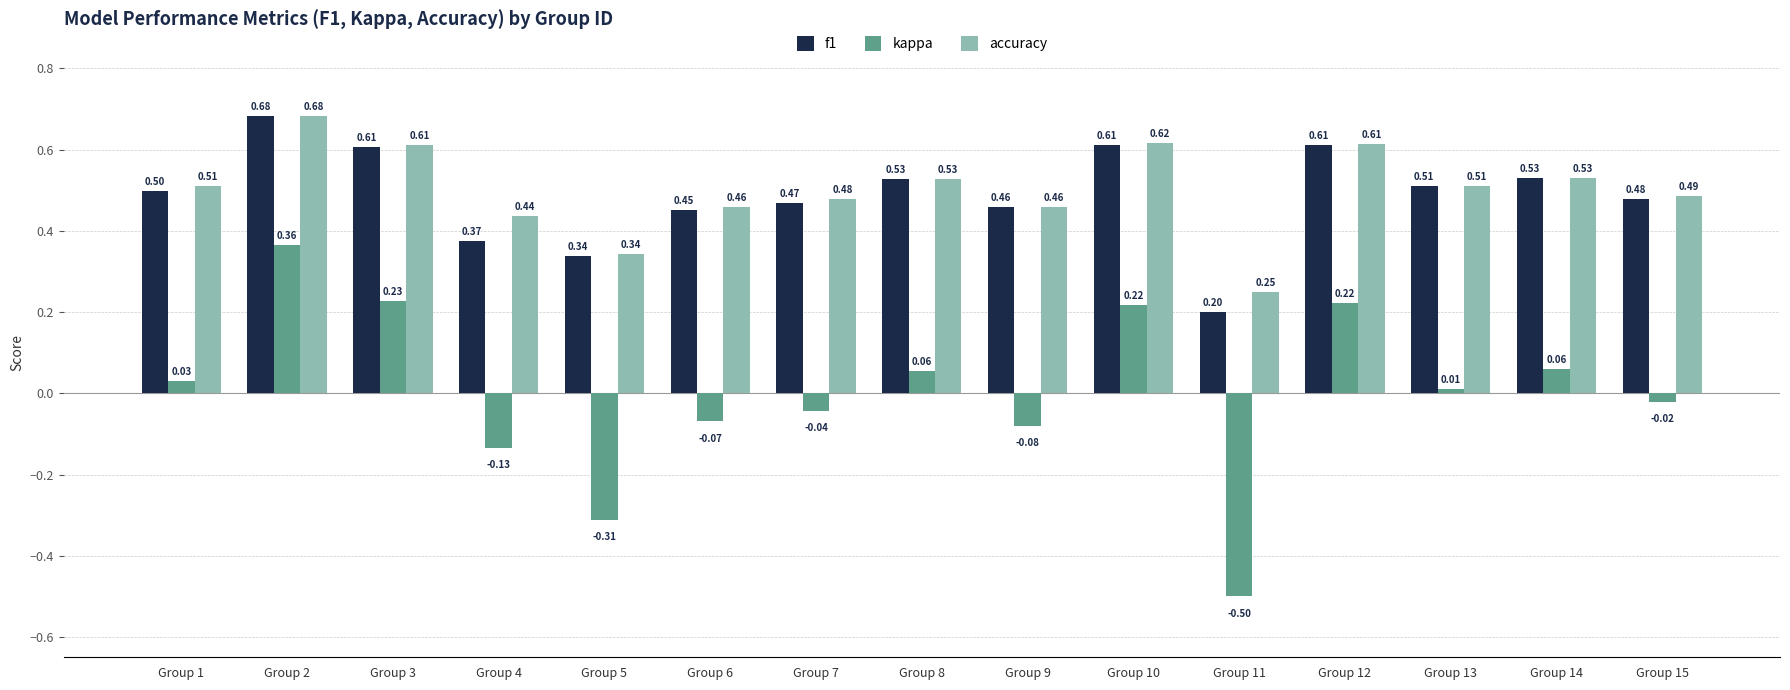

What is the spread (max minus min) of values at Group 15?

0.5